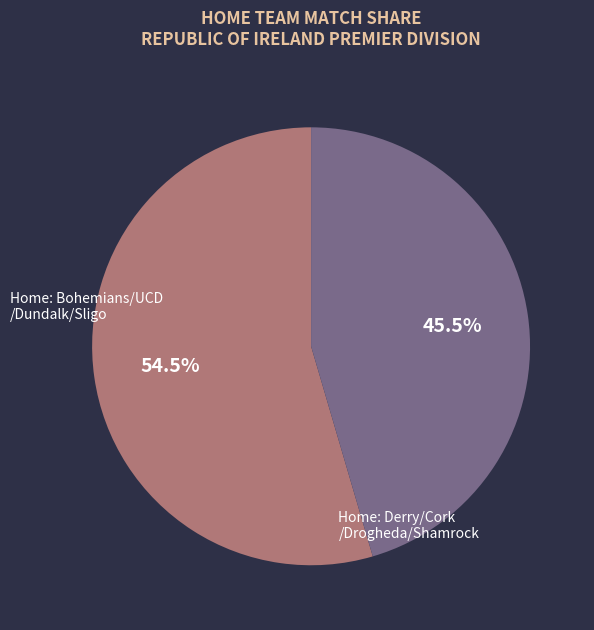

Is there a majority slice in this chart?

Yes